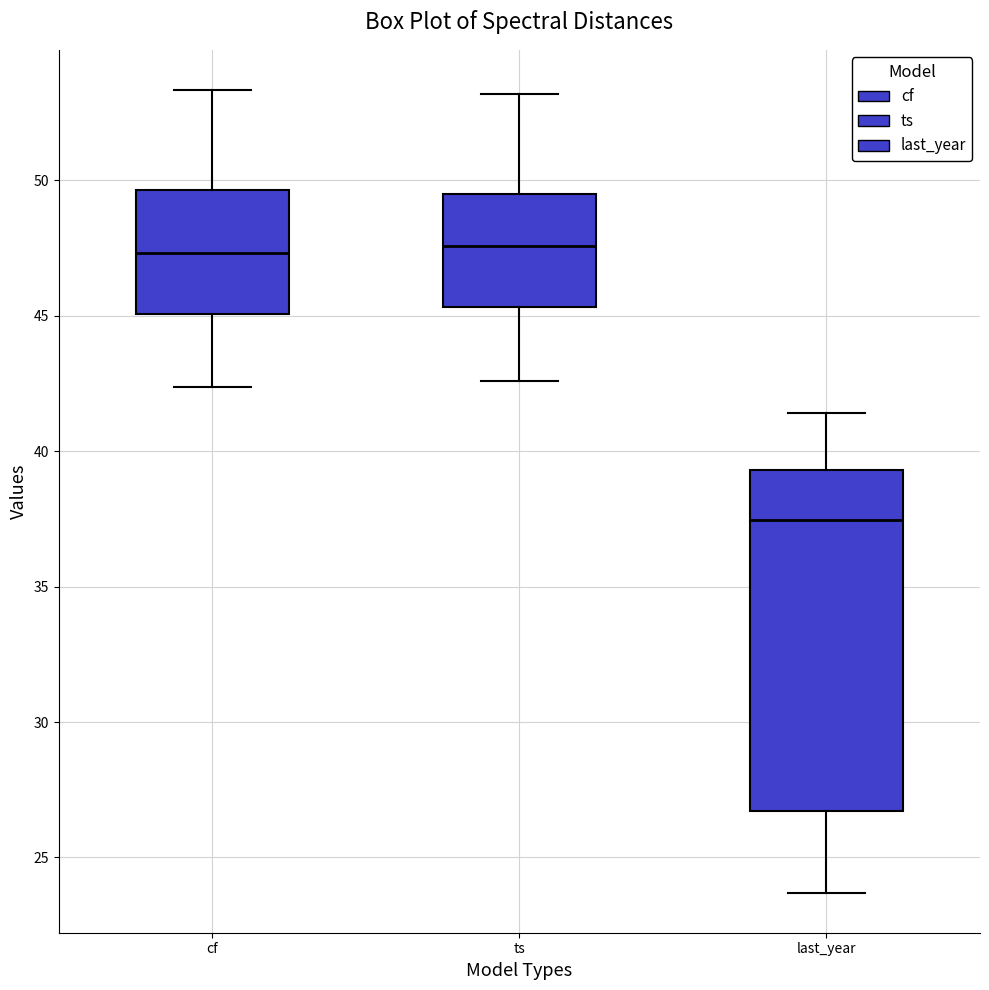

Comparing the boxes themselves (not the whiskers), which one is the tallest?

last_year